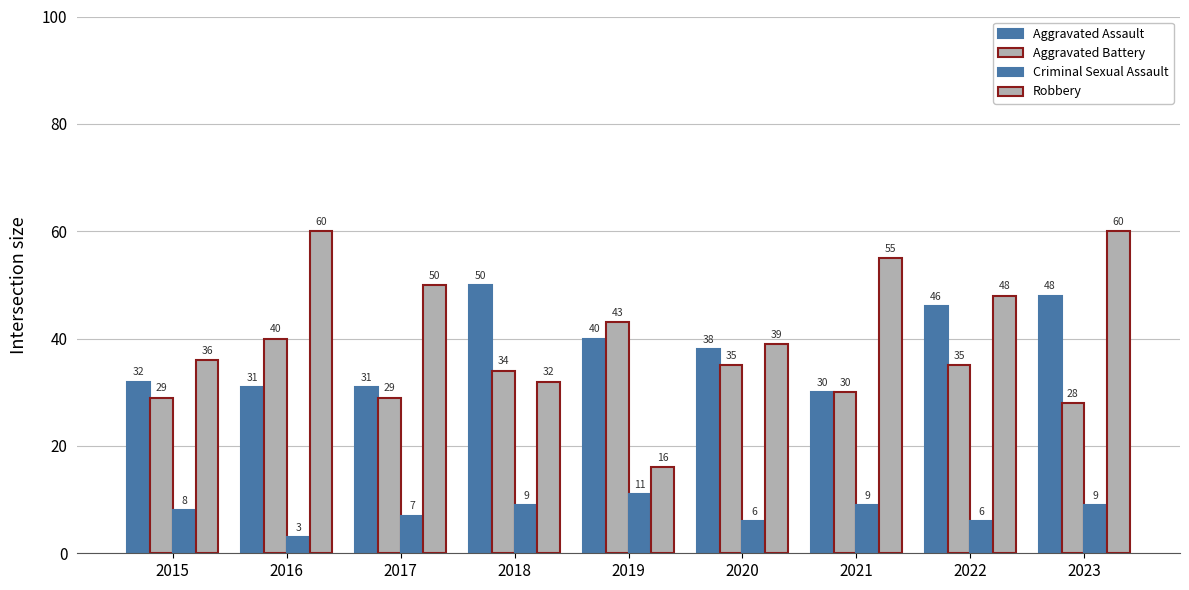

What is the approximate value of Aggravated Assault at 2019, to the nearest 5?

40